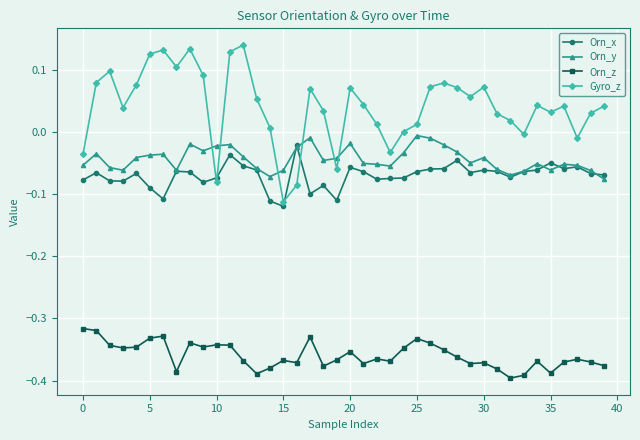

List the series in order of their peak value, highest first.

Gyro_z, Orn_y, Orn_x, Orn_z